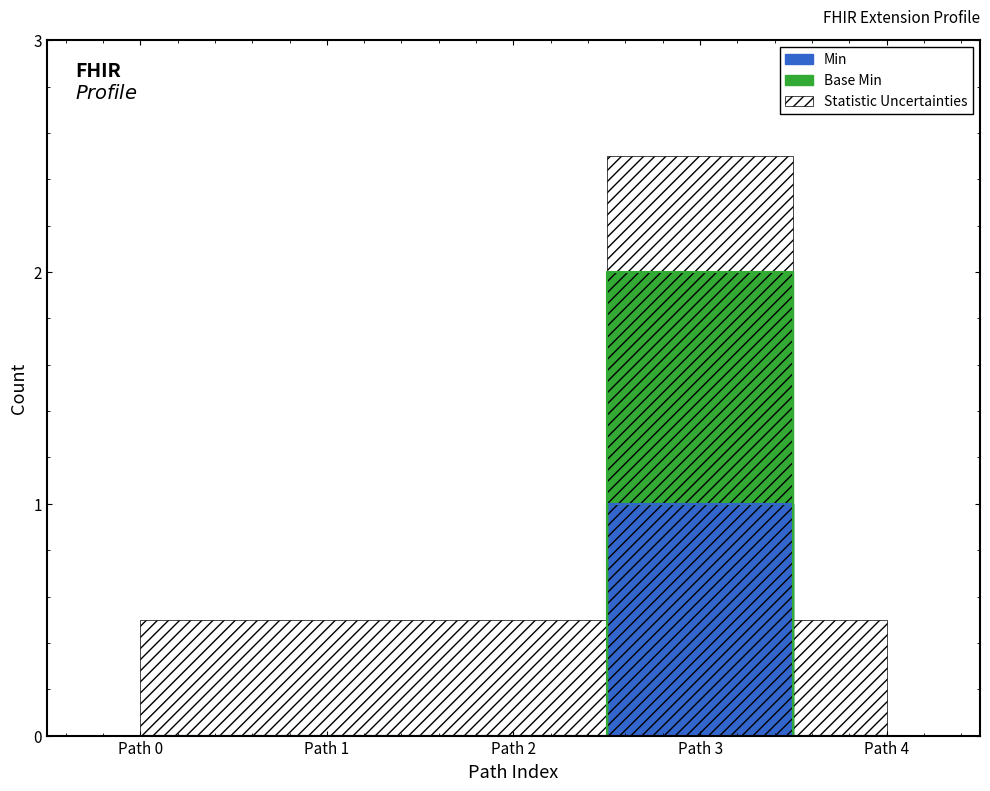

What is the maximum value for Base Min?

2